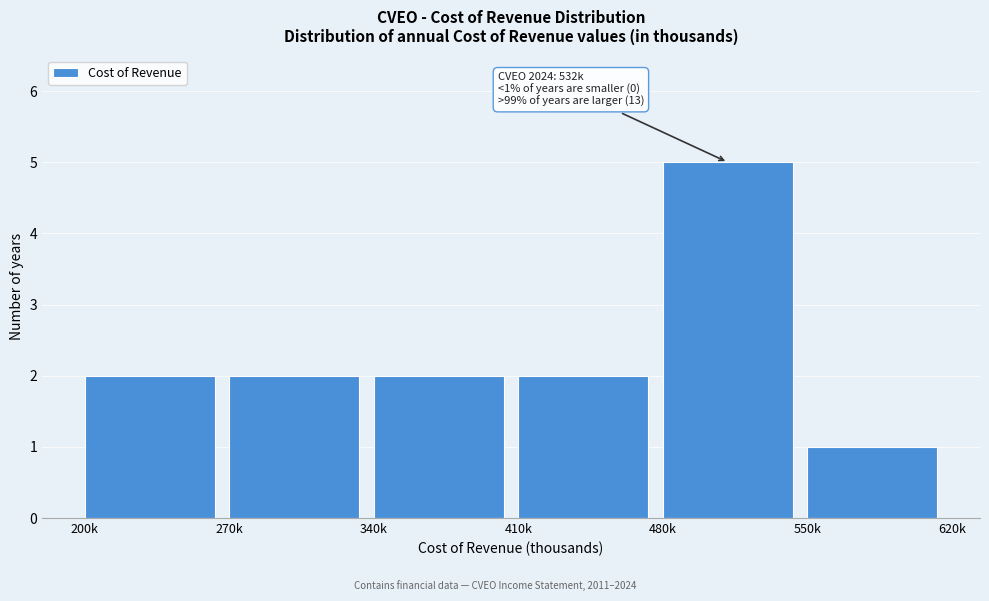

Reading left to right, list all the values displayed in this chart.

2	2	2	2	5	1